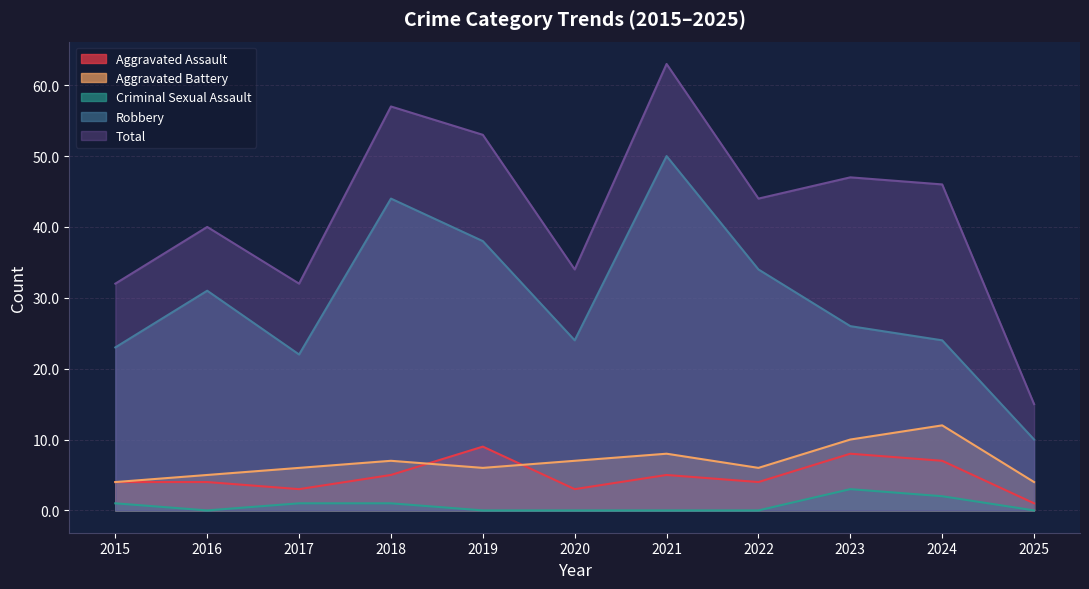

True or false: Criminal Sexual Assault and Robbery intersect in this chart.

False